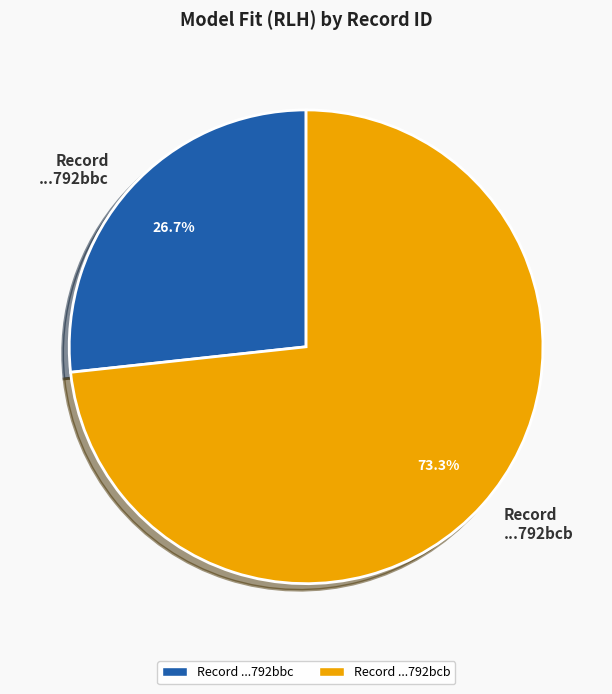

How many slices are in this pie chart?

2